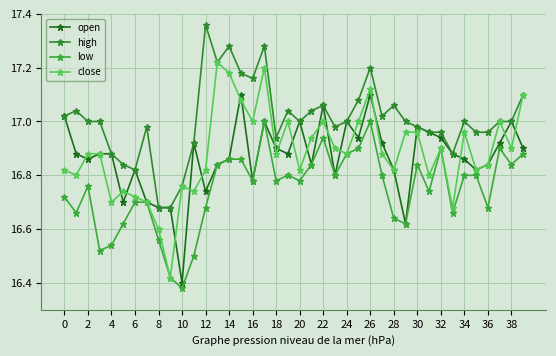

At how many categories does at least one series exceed 16?

40